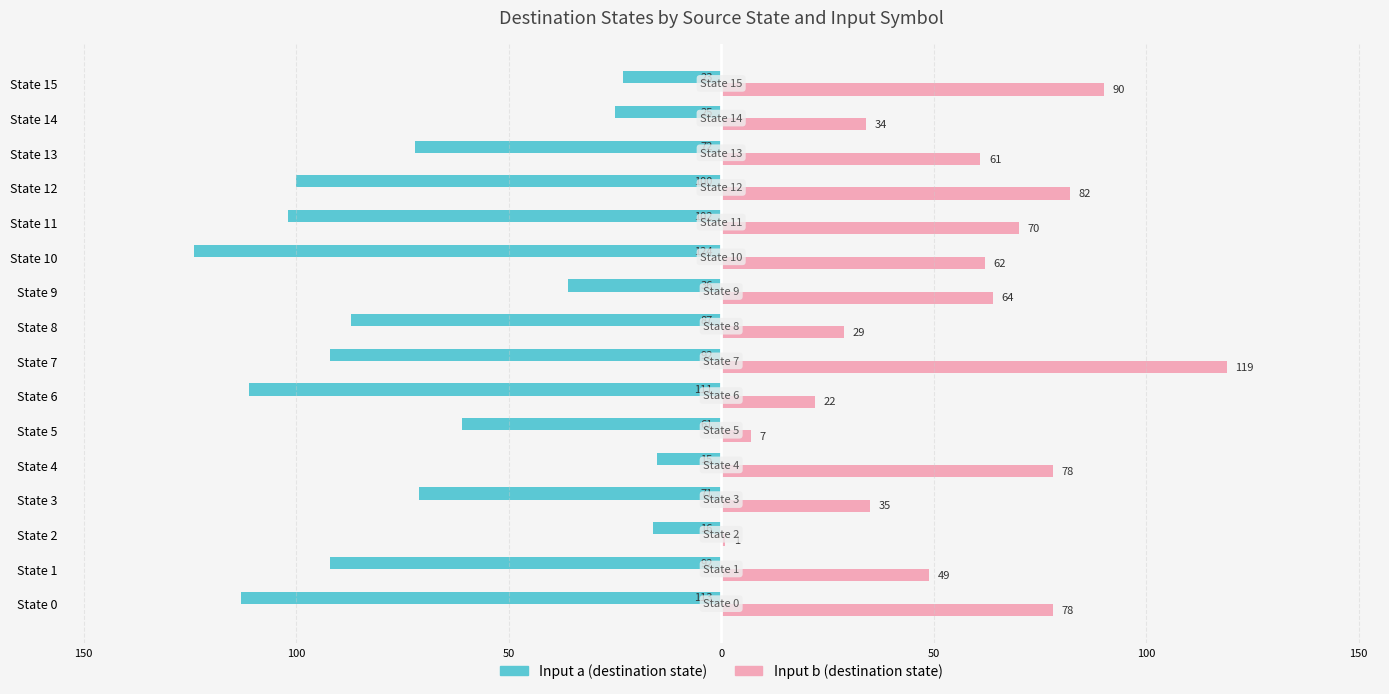

What is the minimum value shown in the chart?

-124